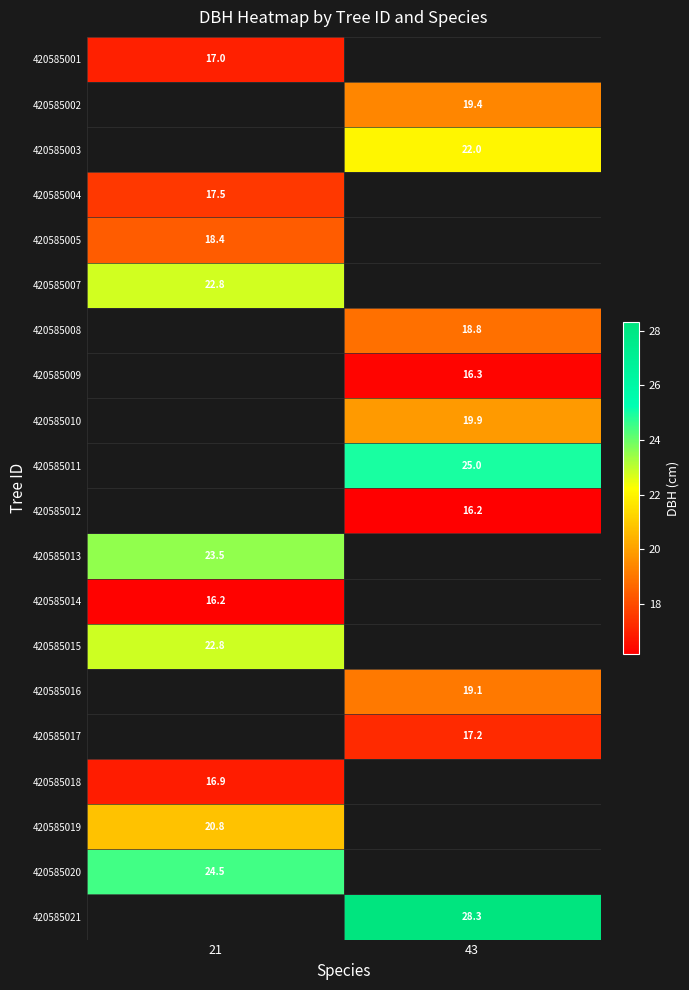

Is the value of 420585019 at 21 greater than the value of 420585011 at 43?

No